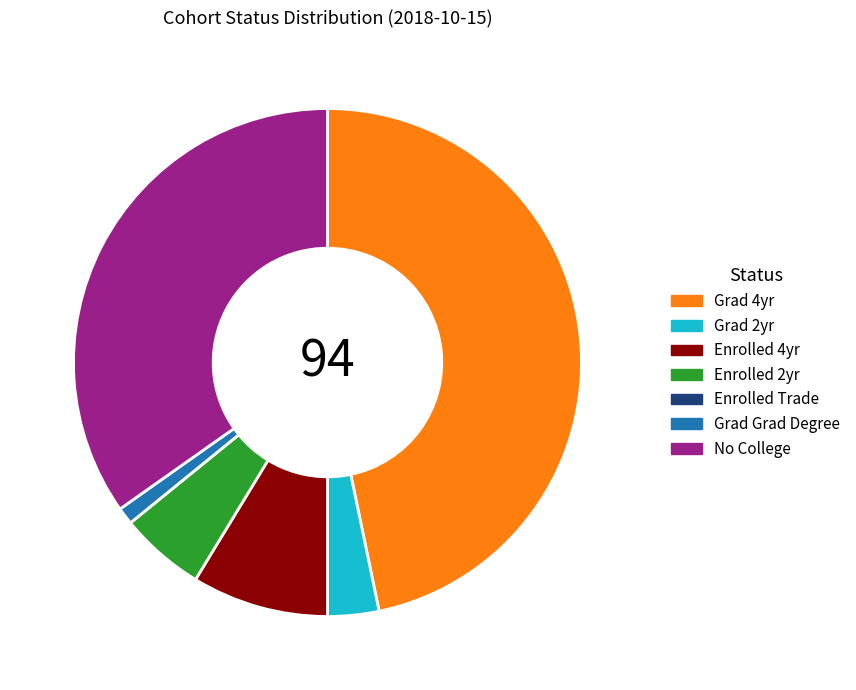

Combined, do Grad Grad Degree and No College account for over 50%?

No